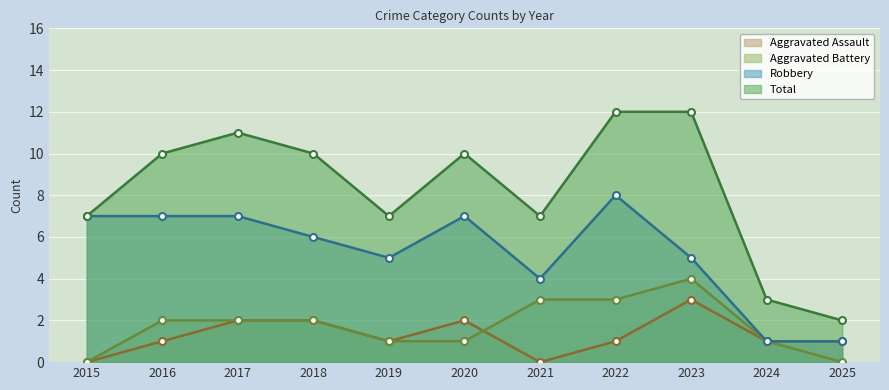

What is the spread (max minus min) of values at 2018?

8